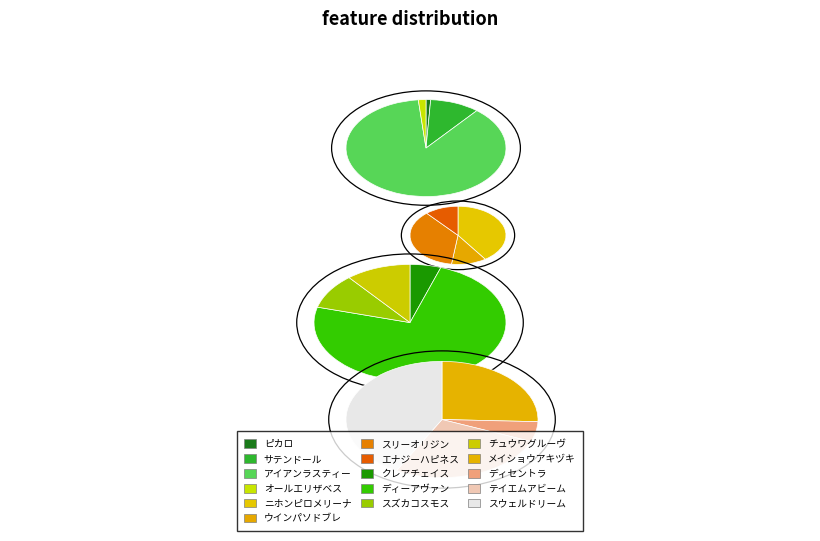

How many segments does this pie chart have?

16